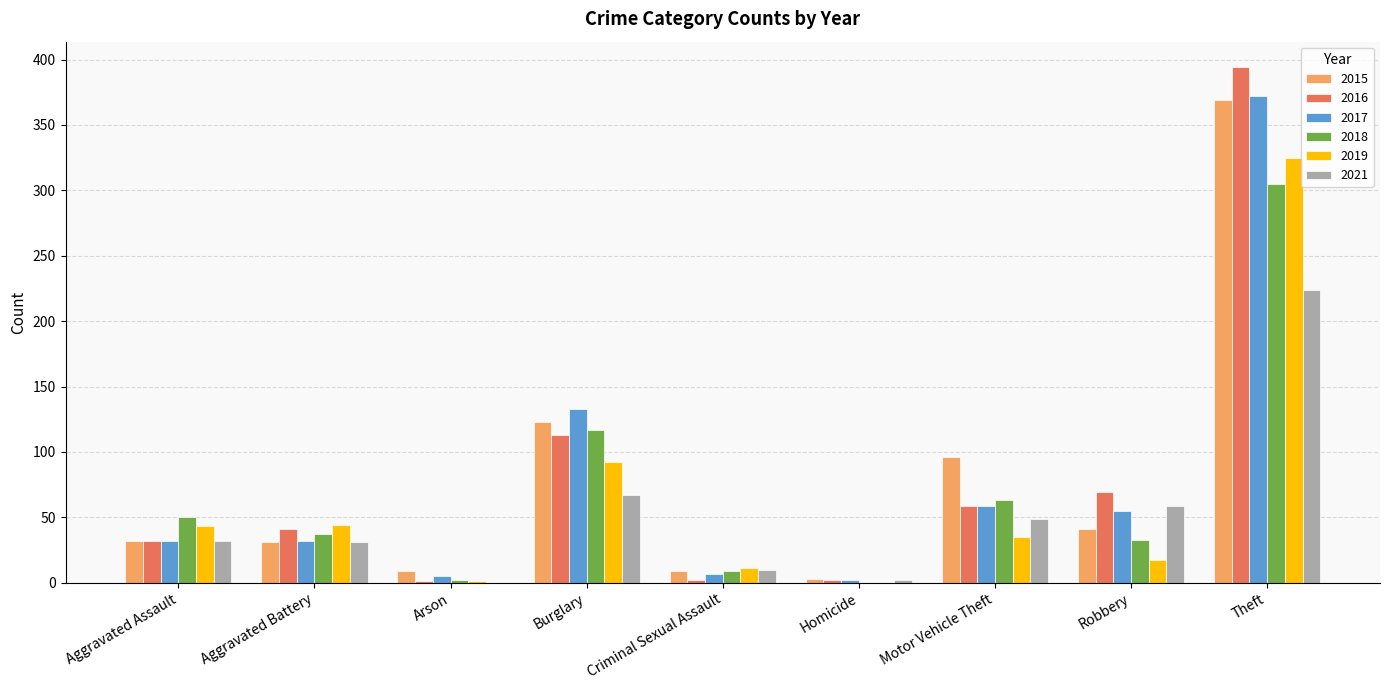

Is the value of 2015 at Motor Vehicle Theft greater than the value of 2019 at Robbery?

Yes